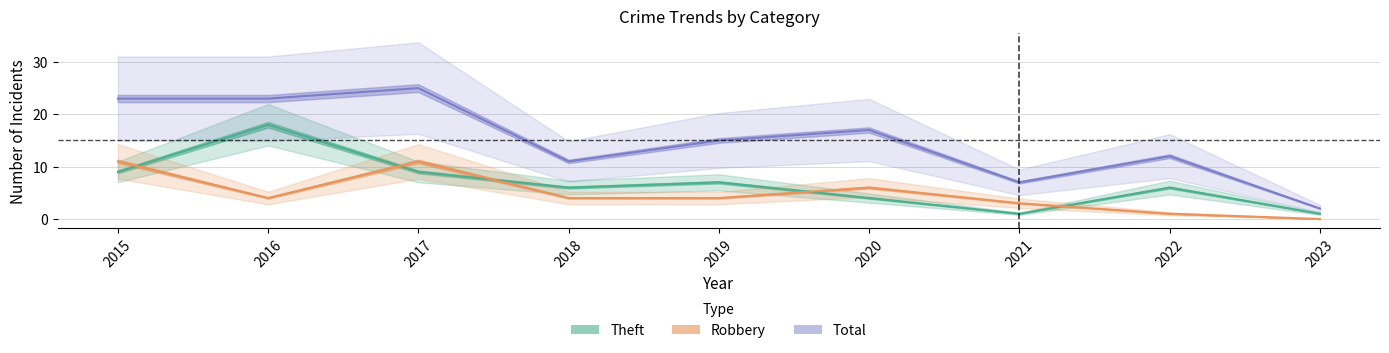

The Robbery (Partial) series shows 3 at 2021. True or false?

True